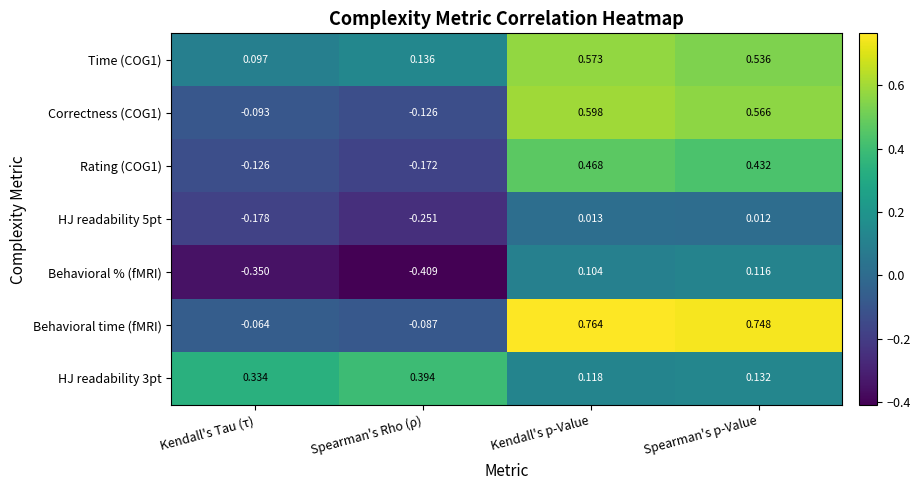

Rank the categories by Behavioral time (fMRI) value from lowest to highest.

Spearman's Rho (ρ), Kendall's Tau (τ), Spearman's p-Value, Kendall's p-Value